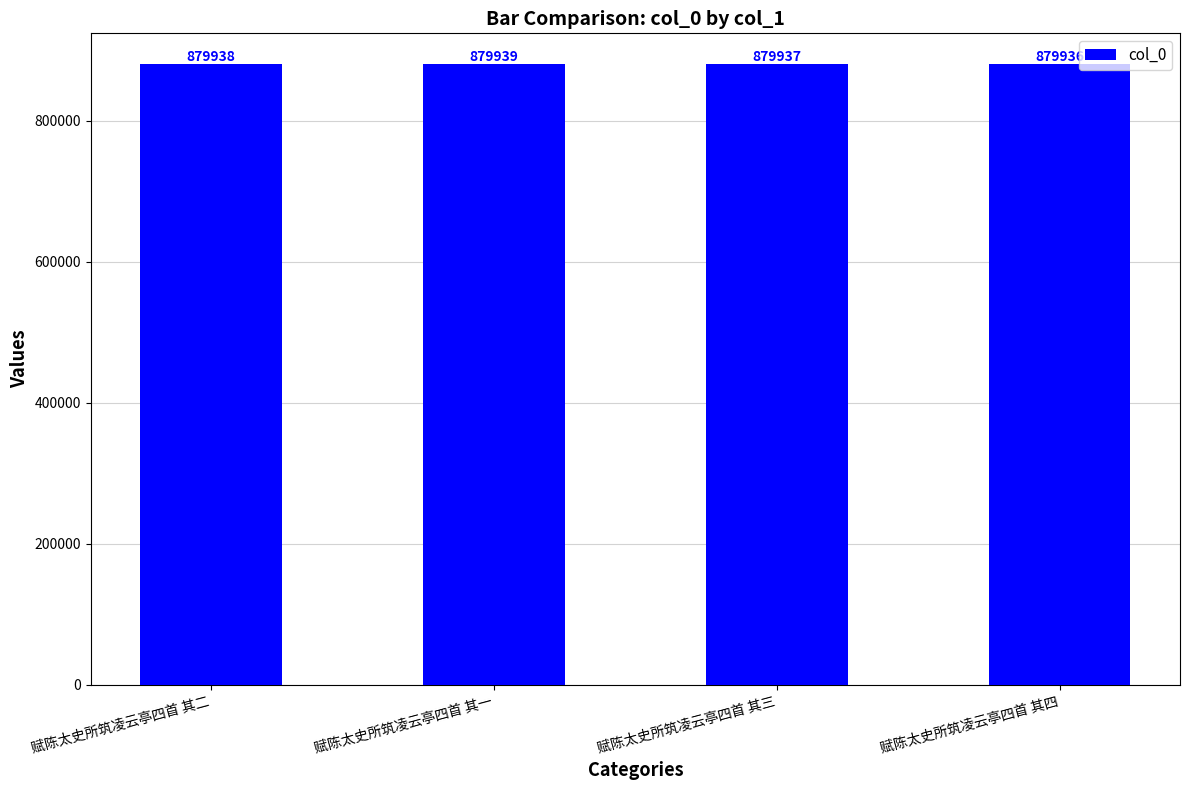

What is the greatest value displayed?

879939